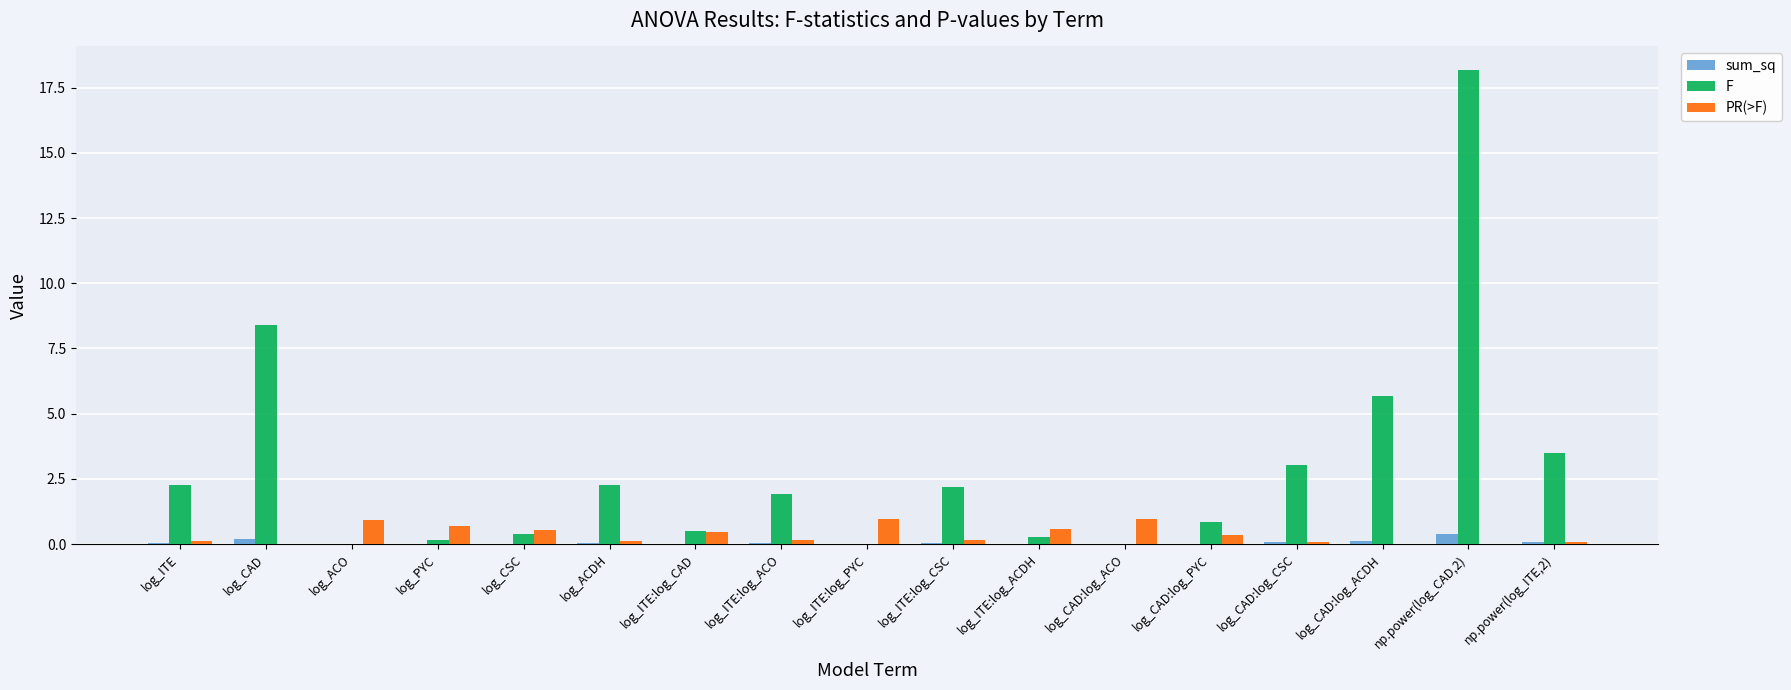

Does the chart contain stacked bars?

No